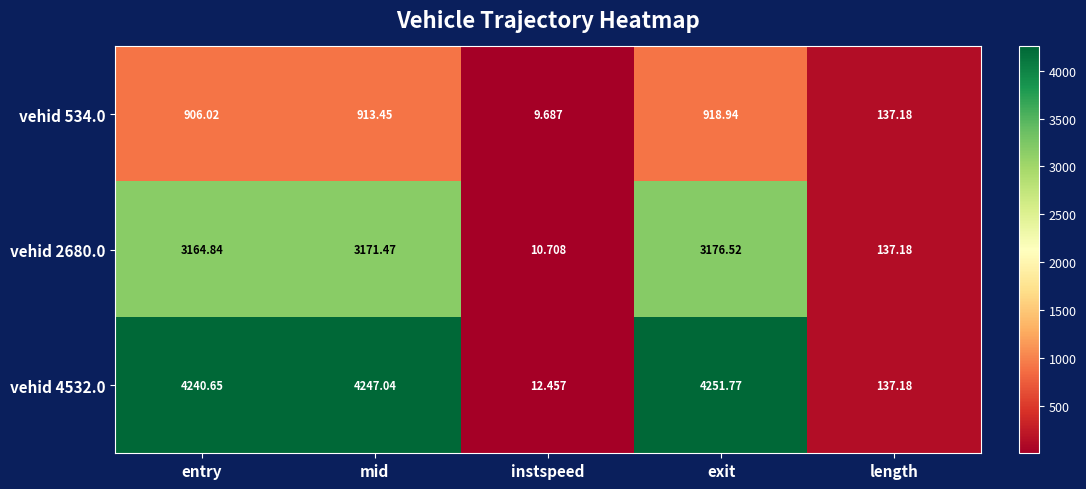

Count the number of data series in this chart.

3